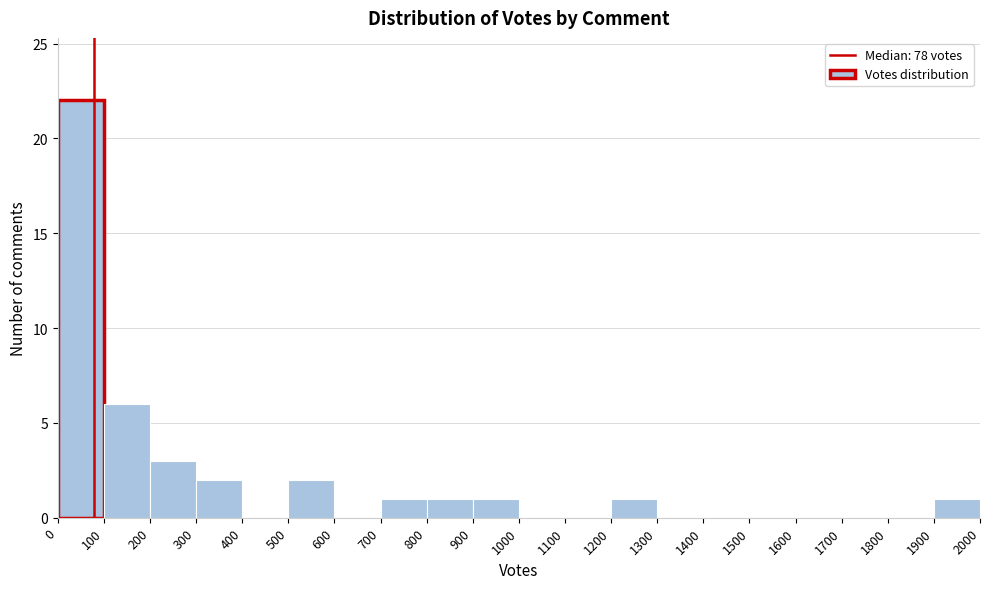

Reading left to right, list every bar in this chart as the range it spans on the x-axis followed by its height. The values are not printed on the chart, so give them approximately, as read against the axis.

0 to 100: 22
100 to 200: 6
200 to 300: 3
300 to 400: 2
400 to 500: 0
500 to 600: 2
600 to 700: 0
700 to 800: 1
800 to 900: 1
900 to 1000: 1
1000 to 1100: 0
1100 to 1200: 0
1200 to 1300: 1
1300 to 1400: 0
1400 to 1500: 0
1500 to 1600: 0
1600 to 1700: 0
1700 to 1800: 0
1800 to 1900: 0
1900 to 2000: 1